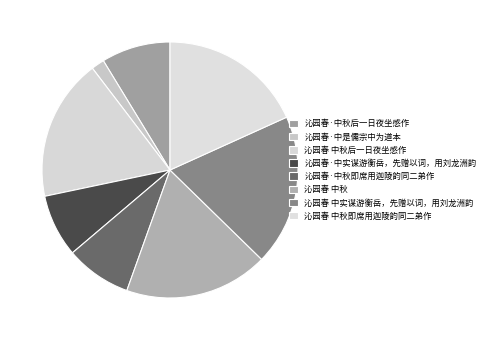

True or false: 沁园春·中实谋游衡岳，先赠以词，用刘龙洲韵 accounts for 1% of the total.

False